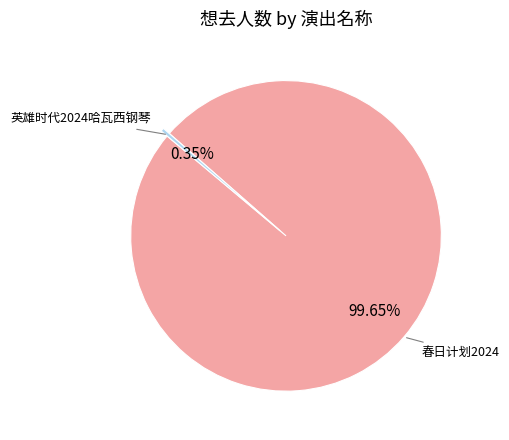

Is there any slice that represents more than half of the pie?

Yes